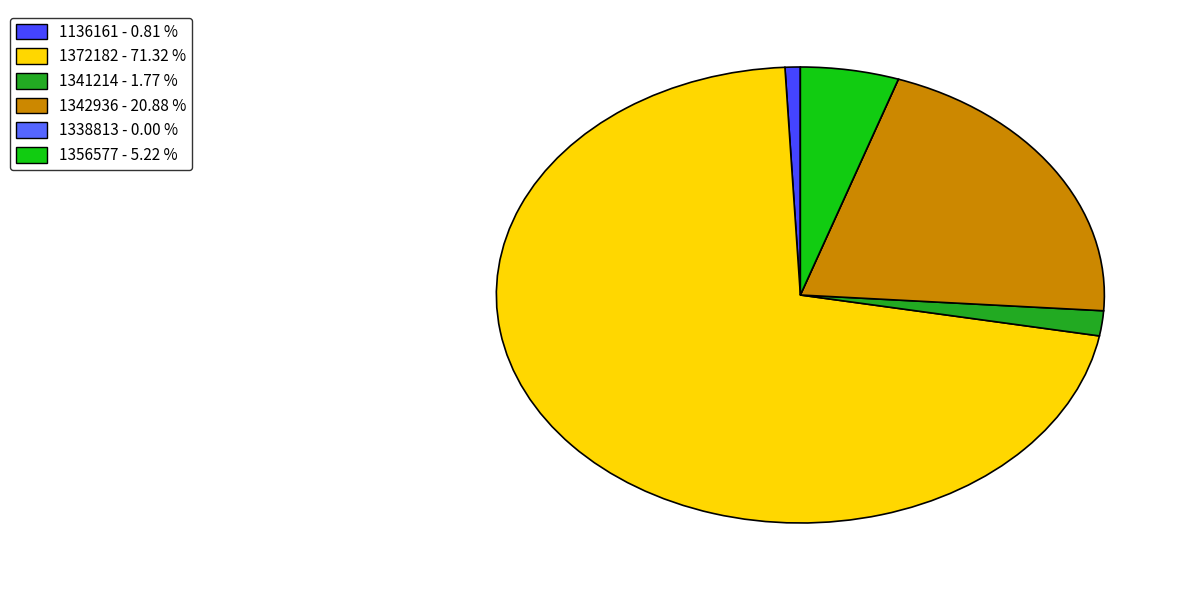

Which slice is the smallest?

1338813